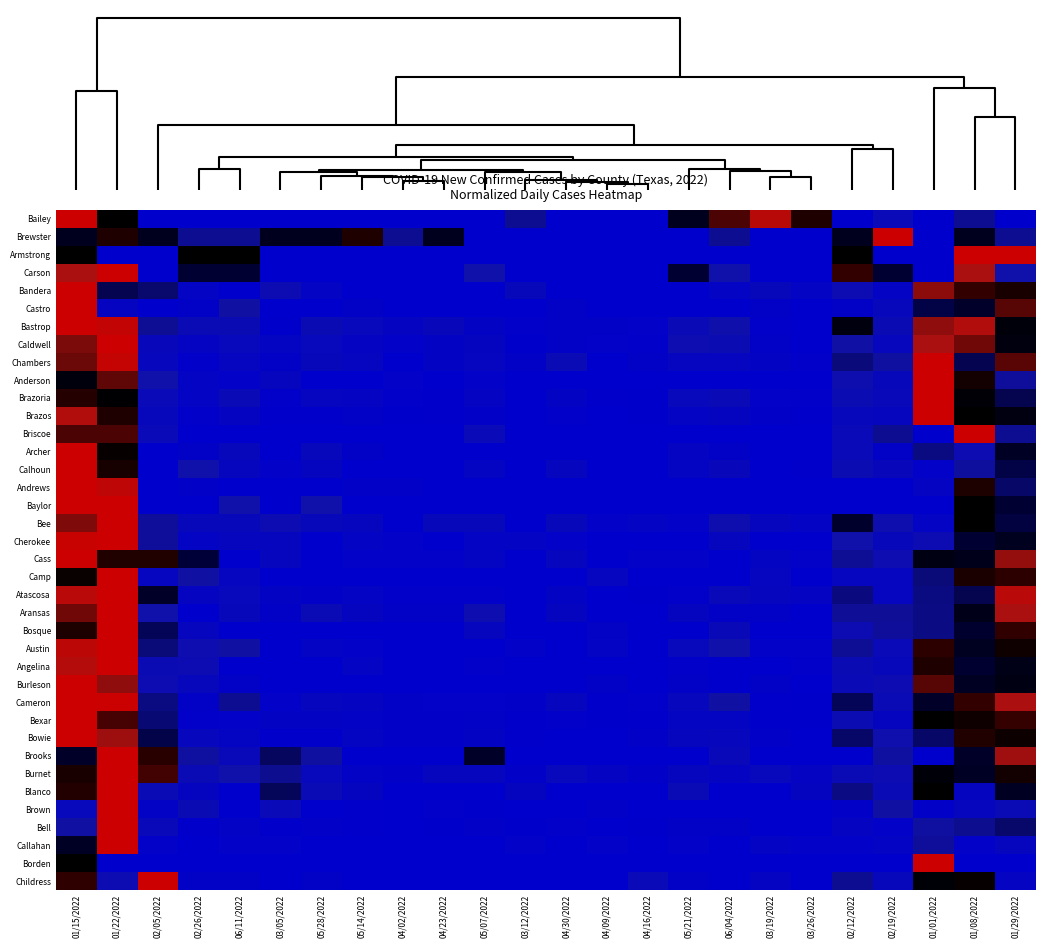

Reading left to right, transcribe all the data shown in this chart.

Bailey: 01/15/2022=1.0	01/22/2022=0.5	02/05/2022=0.0	02/26/2022=0.0	06/11/2022=0.0	03/05/2022=0.0	05/28/2022=0.0	05/14/2022=0.0	04/02/2022=0.0	04/23/2022=0.0	05/07/2022=0.0	03/12/2022=0.2	04/30/2022=0.0	04/09/2022=0.0	04/16/2022=0.0	05/21/2022=0.4	06/04/2022=0.7	03/19/2022=0.9	03/26/2022=0.6	02/12/2022=0.0	02/19/2022=0.1	01/01/2022=0.0	01/08/2022=0.2	01/29/2022=0.0
Brewster: 01/15/2022=0.4	01/22/2022=0.6	02/05/2022=0.4	02/26/2022=0.2	06/11/2022=0.2	03/05/2022=0.4	05/28/2022=0.4	05/14/2022=0.6	04/02/2022=0.2	04/23/2022=0.4	05/07/2022=0.0	03/12/2022=0.0	04/30/2022=0.0	04/09/2022=0.0	04/16/2022=0.0	05/21/2022=0.0	06/04/2022=0.2	03/19/2022=0.0	03/26/2022=0.0	02/12/2022=0.4	02/19/2022=1.0	01/01/2022=0.0	01/08/2022=0.4	01/29/2022=0.2
Armstrong: 01/15/2022=0.5	01/22/2022=0.0	02/05/2022=0.0	02/26/2022=0.5	06/11/2022=0.5	03/05/2022=0.0	05/28/2022=0.0	05/14/2022=0.0	04/02/2022=0.0	04/23/2022=0.0	05/07/2022=0.0	03/12/2022=0.0	04/30/2022=0.0	04/09/2022=0.0	04/16/2022=0.0	05/21/2022=0.0	06/04/2022=0.0	03/19/2022=0.0	03/26/2022=0.0	02/12/2022=0.5	02/19/2022=0.0	01/01/2022=0.0	01/08/2022=1.0	01/29/2022=1.0
Carson: 01/15/2022=0.8	01/22/2022=1.0	02/05/2022=0.0	02/26/2022=0.3	06/11/2022=0.3	03/05/2022=0.0	05/28/2022=0.0	05/14/2022=0.0	04/02/2022=0.0	04/23/2022=0.0	05/07/2022=0.2	03/12/2022=0.0	04/30/2022=0.0	04/09/2022=0.0	04/16/2022=0.0	05/21/2022=0.3	06/04/2022=0.2	03/19/2022=0.0	03/26/2022=0.0	02/12/2022=0.7	02/19/2022=0.3	01/01/2022=0.0	01/08/2022=0.8	01/29/2022=0.2
Bandera: 01/15/2022=1.0	01/22/2022=0.3	02/05/2022=0.2	02/26/2022=0.0	06/11/2022=0.0	03/05/2022=0.1	05/28/2022=0.0	05/14/2022=0.0	04/02/2022=0.0	04/23/2022=0.0	05/07/2022=0.0	03/12/2022=0.1	04/30/2022=0.0	04/09/2022=0.0	04/16/2022=0.0	05/21/2022=0.0	06/04/2022=0.0	03/19/2022=0.1	03/26/2022=0.0	02/12/2022=0.1	02/19/2022=0.0	01/01/2022=0.8	01/08/2022=0.7	01/29/2022=0.6
Castro: 01/15/2022=1.0	01/22/2022=0.1	02/05/2022=0.0	02/26/2022=0.0	06/11/2022=0.2	03/05/2022=0.0	05/28/2022=0.0	05/14/2022=0.0	04/02/2022=0.0	04/23/2022=0.0	05/07/2022=0.0	03/12/2022=0.0	04/30/2022=0.0	04/09/2022=0.0	04/16/2022=0.0	05/21/2022=0.0	06/04/2022=0.0	03/19/2022=0.0	03/26/2022=0.0	02/12/2022=0.0	02/19/2022=0.1	01/01/2022=0.3	01/08/2022=0.4	01/29/2022=0.7
Bastrop: 01/15/2022=1.0	01/22/2022=1.0	02/05/2022=0.2	02/26/2022=0.1	06/11/2022=0.1	03/05/2022=0.0	05/28/2022=0.1	05/14/2022=0.1	04/02/2022=0.1	04/23/2022=0.1	05/07/2022=0.0	03/12/2022=0.0	04/30/2022=0.0	04/09/2022=0.0	04/16/2022=0.0	05/21/2022=0.1	06/04/2022=0.2	03/19/2022=0.0	03/26/2022=0.0	02/12/2022=0.5	02/19/2022=0.1	01/01/2022=0.8	01/08/2022=0.9	01/29/2022=0.5
Caldwell: 01/15/2022=0.8	01/22/2022=1.0	02/05/2022=0.1	02/26/2022=0.1	06/11/2022=0.1	03/05/2022=0.0	05/28/2022=0.1	05/14/2022=0.1	04/02/2022=0.0	04/23/2022=0.0	05/07/2022=0.1	03/12/2022=0.0	04/30/2022=0.0	04/09/2022=0.0	04/16/2022=0.0	05/21/2022=0.1	06/04/2022=0.1	03/19/2022=0.0	03/26/2022=0.0	02/12/2022=0.2	02/19/2022=0.1	01/01/2022=0.8	01/08/2022=0.8	01/29/2022=0.4
Chambers: 01/15/2022=0.7	01/22/2022=1.0	02/05/2022=0.1	02/26/2022=0.0	06/11/2022=0.1	03/05/2022=0.0	05/28/2022=0.1	05/14/2022=0.1	04/02/2022=0.0	04/23/2022=0.0	05/07/2022=0.1	03/12/2022=0.0	04/30/2022=0.1	04/09/2022=0.0	04/16/2022=0.0	05/21/2022=0.1	06/04/2022=0.1	03/19/2022=0.0	03/26/2022=0.0	02/12/2022=0.2	02/19/2022=0.2	01/01/2022=1.0	01/08/2022=0.3	01/29/2022=0.7
Anderson: 01/15/2022=0.5	01/22/2022=0.7	02/05/2022=0.2	02/26/2022=0.0	06/11/2022=0.0	03/05/2022=0.1	05/28/2022=0.0	05/14/2022=0.0	04/02/2022=0.0	04/23/2022=0.0	05/07/2022=0.0	03/12/2022=0.0	04/30/2022=0.0	04/09/2022=0.0	04/16/2022=0.0	05/21/2022=0.0	06/04/2022=0.0	03/19/2022=0.0	03/26/2022=0.0	02/12/2022=0.1	02/19/2022=0.1	01/01/2022=1.0	01/08/2022=0.6	01/29/2022=0.2
Brazoria: 01/15/2022=0.6	01/22/2022=0.5	02/05/2022=0.1	02/26/2022=0.0	06/11/2022=0.1	03/05/2022=0.0	05/28/2022=0.1	05/14/2022=0.0	04/02/2022=0.0	04/23/2022=0.0	05/07/2022=0.0	03/12/2022=0.0	04/30/2022=0.0	04/09/2022=0.0	04/16/2022=0.0	05/21/2022=0.1	06/04/2022=0.1	03/19/2022=0.0	03/26/2022=0.0	02/12/2022=0.1	02/19/2022=0.1	01/01/2022=1.0	01/08/2022=0.5	01/29/2022=0.3
Brazos: 01/15/2022=0.9	01/22/2022=0.6	02/05/2022=0.1	02/26/2022=0.0	06/11/2022=0.1	03/05/2022=0.0	05/28/2022=0.0	05/14/2022=0.0	04/02/2022=0.0	04/23/2022=0.0	05/07/2022=0.0	03/12/2022=0.0	04/30/2022=0.0	04/09/2022=0.0	04/16/2022=0.0	05/21/2022=0.0	06/04/2022=0.1	03/19/2022=0.0	03/26/2022=0.0	02/12/2022=0.1	02/19/2022=0.1	01/01/2022=1.0	01/08/2022=0.5	01/29/2022=0.4
Briscoe: 01/15/2022=0.7	01/22/2022=0.7	02/05/2022=0.1	02/26/2022=0.0	06/11/2022=0.0	03/05/2022=0.0	05/28/2022=0.0	05/14/2022=0.0	04/02/2022=0.0	04/23/2022=0.0	05/07/2022=0.1	03/12/2022=0.0	04/30/2022=0.0	04/09/2022=0.0	04/16/2022=0.0	05/21/2022=0.0	06/04/2022=0.0	03/19/2022=0.0	03/26/2022=0.0	02/12/2022=0.1	02/19/2022=0.2	01/01/2022=0.0	01/08/2022=1.0	01/29/2022=0.2
Archer: 01/15/2022=1.0	01/22/2022=0.5	02/05/2022=0.0	02/26/2022=0.0	06/11/2022=0.1	03/05/2022=0.0	05/28/2022=0.1	05/14/2022=0.0	04/02/2022=0.0	04/23/2022=0.0	05/07/2022=0.0	03/12/2022=0.0	04/30/2022=0.0	04/09/2022=0.0	04/16/2022=0.0	05/21/2022=0.1	06/04/2022=0.0	03/19/2022=0.0	03/26/2022=0.0	02/12/2022=0.1	02/19/2022=0.0	01/01/2022=0.2	01/08/2022=0.1	01/29/2022=0.4
Calhoun: 01/15/2022=1.0	01/22/2022=0.6	02/05/2022=0.0	02/26/2022=0.2	06/11/2022=0.1	03/05/2022=0.0	05/28/2022=0.1	05/14/2022=0.0	04/02/2022=0.0	04/23/2022=0.0	05/07/2022=0.0	03/12/2022=0.0	04/30/2022=0.1	04/09/2022=0.0	04/16/2022=0.0	05/21/2022=0.0	06/04/2022=0.1	03/19/2022=0.0	03/26/2022=0.0	02/12/2022=0.1	02/19/2022=0.1	01/01/2022=0.0	01/08/2022=0.2	01/29/2022=0.3
Andrews: 01/15/2022=1.0	01/22/2022=0.9	02/05/2022=0.0	02/26/2022=0.0	06/11/2022=0.0	03/05/2022=0.0	05/28/2022=0.0	05/14/2022=0.0	04/02/2022=0.0	04/23/2022=0.0	05/07/2022=0.0	03/12/2022=0.0	04/30/2022=0.0	04/09/2022=0.0	04/16/2022=0.0	05/21/2022=0.0	06/04/2022=0.0	03/19/2022=0.0	03/26/2022=0.0	02/12/2022=0.0	02/19/2022=0.0	01/01/2022=0.0	01/08/2022=0.6	01/29/2022=0.3
Baylor: 01/15/2022=1.0	01/22/2022=1.0	02/05/2022=0.0	02/26/2022=0.0	06/11/2022=0.2	03/05/2022=0.0	05/28/2022=0.2	05/14/2022=0.0	04/02/2022=0.0	04/23/2022=0.0	05/07/2022=0.0	03/12/2022=0.0	04/30/2022=0.0	04/09/2022=0.0	04/16/2022=0.0	05/21/2022=0.0	06/04/2022=0.0	03/19/2022=0.0	03/26/2022=0.0	02/12/2022=0.0	02/19/2022=0.0	01/01/2022=0.0	01/08/2022=0.5	01/29/2022=0.3
Bee: 01/15/2022=0.8	01/22/2022=1.0	02/05/2022=0.2	02/26/2022=0.1	06/11/2022=0.1	03/05/2022=0.1	05/28/2022=0.1	05/14/2022=0.1	04/02/2022=0.0	04/23/2022=0.1	05/07/2022=0.1	03/12/2022=0.0	04/30/2022=0.1	04/09/2022=0.0	04/16/2022=0.0	05/21/2022=0.0	06/04/2022=0.1	03/19/2022=0.1	03/26/2022=0.0	02/12/2022=0.4	02/19/2022=0.1	01/01/2022=0.0	01/08/2022=0.5	01/29/2022=0.3
Cherokee: 01/15/2022=1.0	01/22/2022=1.0	02/05/2022=0.2	02/26/2022=0.0	06/11/2022=0.1	03/05/2022=0.1	05/28/2022=0.0	05/14/2022=0.0	04/02/2022=0.0	04/23/2022=0.0	05/07/2022=0.0	03/12/2022=0.0	04/30/2022=0.0	04/09/2022=0.0	04/16/2022=0.0	05/21/2022=0.0	06/04/2022=0.1	03/19/2022=0.0	03/26/2022=0.0	02/12/2022=0.2	02/19/2022=0.1	01/01/2022=0.1	01/08/2022=0.3	01/29/2022=0.4
Cass: 01/15/2022=1.0	01/22/2022=0.6	02/05/2022=0.6	02/26/2022=0.3	06/11/2022=0.0	03/05/2022=0.1	05/28/2022=0.0	05/14/2022=0.0	04/02/2022=0.0	04/23/2022=0.0	05/07/2022=0.0	03/12/2022=0.0	04/30/2022=0.1	04/09/2022=0.0	04/16/2022=0.0	05/21/2022=0.0	06/04/2022=0.0	03/19/2022=0.0	03/26/2022=0.0	02/12/2022=0.2	02/19/2022=0.1	01/01/2022=0.4	01/08/2022=0.4	01/29/2022=0.8
Camp: 01/15/2022=0.5	01/22/2022=1.0	02/05/2022=0.1	02/26/2022=0.2	06/11/2022=0.1	03/05/2022=0.0	05/28/2022=0.0	05/14/2022=0.0	04/02/2022=0.0	04/23/2022=0.0	05/07/2022=0.0	03/12/2022=0.0	04/30/2022=0.0	04/09/2022=0.1	04/16/2022=0.0	05/21/2022=0.0	06/04/2022=0.0	03/19/2022=0.1	03/26/2022=0.0	02/12/2022=0.1	02/19/2022=0.1	01/01/2022=0.2	01/08/2022=0.6	01/29/2022=0.6
Atascosa: 01/15/2022=0.9	01/22/2022=1.0	02/05/2022=0.4	02/26/2022=0.1	06/11/2022=0.1	03/05/2022=0.0	05/28/2022=0.0	05/14/2022=0.0	04/02/2022=0.0	04/23/2022=0.0	05/07/2022=0.0	03/12/2022=0.0	04/30/2022=0.0	04/09/2022=0.0	04/16/2022=0.0	05/21/2022=0.0	06/04/2022=0.1	03/19/2022=0.1	03/26/2022=0.0	02/12/2022=0.2	02/19/2022=0.1	01/01/2022=0.2	01/08/2022=0.3	01/29/2022=0.9
Aransas: 01/15/2022=0.8	01/22/2022=1.0	02/05/2022=0.2	02/26/2022=0.0	06/11/2022=0.1	03/05/2022=0.0	05/28/2022=0.1	05/14/2022=0.1	04/02/2022=0.0	04/23/2022=0.0	05/07/2022=0.1	03/12/2022=0.0	04/30/2022=0.1	04/09/2022=0.0	04/16/2022=0.0	05/21/2022=0.1	06/04/2022=0.0	03/19/2022=0.0	03/26/2022=0.0	02/12/2022=0.2	02/19/2022=0.2	01/01/2022=0.2	01/08/2022=0.4	01/29/2022=0.8
Bosque: 01/15/2022=0.6	01/22/2022=1.0	02/05/2022=0.3	02/26/2022=0.1	06/11/2022=0.0	03/05/2022=0.0	05/28/2022=0.0	05/14/2022=0.0	04/02/2022=0.0	04/23/2022=0.0	05/07/2022=0.1	03/12/2022=0.0	04/30/2022=0.0	04/09/2022=0.0	04/16/2022=0.0	05/21/2022=0.0	06/04/2022=0.1	03/19/2022=0.0	03/26/2022=0.0	02/12/2022=0.1	02/19/2022=0.2	01/01/2022=0.2	01/08/2022=0.3	01/29/2022=0.7
Austin: 01/15/2022=0.9	01/22/2022=1.0	02/05/2022=0.2	02/26/2022=0.1	06/11/2022=0.2	03/05/2022=0.0	05/28/2022=0.0	05/14/2022=0.0	04/02/2022=0.0	04/23/2022=0.0	05/07/2022=0.0	03/12/2022=0.0	04/30/2022=0.0	04/09/2022=0.0	04/16/2022=0.0	05/21/2022=0.1	06/04/2022=0.2	03/19/2022=0.0	03/26/2022=0.0	02/12/2022=0.2	02/19/2022=0.1	01/01/2022=0.6	01/08/2022=0.4	01/29/2022=0.5
Angelina: 01/15/2022=0.9	01/22/2022=1.0	02/05/2022=0.1	02/26/2022=0.1	06/11/2022=0.0	03/05/2022=0.0	05/28/2022=0.0	05/14/2022=0.0	04/02/2022=0.0	04/23/2022=0.0	05/07/2022=0.0	03/12/2022=0.0	04/30/2022=0.0	04/09/2022=0.0	04/16/2022=0.0	05/21/2022=0.0	06/04/2022=0.0	03/19/2022=0.0	03/26/2022=0.0	02/12/2022=0.1	02/19/2022=0.1	01/01/2022=0.6	01/08/2022=0.3	01/29/2022=0.4
Burleson: 01/15/2022=1.0	01/22/2022=0.8	02/05/2022=0.1	02/26/2022=0.1	06/11/2022=0.0	03/05/2022=0.0	05/28/2022=0.0	05/14/2022=0.0	04/02/2022=0.0	04/23/2022=0.0	05/07/2022=0.0	03/12/2022=0.0	04/30/2022=0.0	04/09/2022=0.0	04/16/2022=0.0	05/21/2022=0.0	06/04/2022=0.0	03/19/2022=0.0	03/26/2022=0.0	02/12/2022=0.1	02/19/2022=0.1	01/01/2022=0.7	01/08/2022=0.4	01/29/2022=0.4
Cameron: 01/15/2022=1.0	01/22/2022=1.0	02/05/2022=0.2	02/26/2022=0.0	06/11/2022=0.2	03/05/2022=0.0	05/28/2022=0.1	05/14/2022=0.1	04/02/2022=0.0	04/23/2022=0.0	05/07/2022=0.0	03/12/2022=0.0	04/30/2022=0.1	04/09/2022=0.0	04/16/2022=0.0	05/21/2022=0.1	06/04/2022=0.2	03/19/2022=0.0	03/26/2022=0.0	02/12/2022=0.3	02/19/2022=0.1	01/01/2022=0.4	01/08/2022=0.7	01/29/2022=0.8
Bexar: 01/15/2022=1.0	01/22/2022=0.7	02/05/2022=0.2	02/26/2022=0.0	06/11/2022=0.0	03/05/2022=0.0	05/28/2022=0.0	05/14/2022=0.0	04/02/2022=0.0	04/23/2022=0.0	05/07/2022=0.0	03/12/2022=0.0	04/30/2022=0.0	04/09/2022=0.0	04/16/2022=0.0	05/21/2022=0.0	06/04/2022=0.0	03/19/2022=0.0	03/26/2022=0.0	02/12/2022=0.1	02/19/2022=0.1	01/01/2022=0.5	01/08/2022=0.5	01/29/2022=0.7
Bowie: 01/15/2022=1.0	01/22/2022=0.8	02/05/2022=0.3	02/26/2022=0.1	06/11/2022=0.0	03/05/2022=0.0	05/28/2022=0.0	05/14/2022=0.0	04/02/2022=0.0	04/23/2022=0.0	05/07/2022=0.0	03/12/2022=0.0	04/30/2022=0.0	04/09/2022=0.0	04/16/2022=0.0	05/21/2022=0.1	06/04/2022=0.1	03/19/2022=0.0	03/26/2022=0.0	02/12/2022=0.3	02/19/2022=0.2	01/01/2022=0.3	01/08/2022=0.6	01/29/2022=0.5
Brooks: 01/15/2022=0.4	01/22/2022=1.0	02/05/2022=0.6	02/26/2022=0.2	06/11/2022=0.1	03/05/2022=0.3	05/28/2022=0.2	05/14/2022=0.0	04/02/2022=0.0	04/23/2022=0.0	05/07/2022=0.4	03/12/2022=0.0	04/30/2022=0.0	04/09/2022=0.0	04/16/2022=0.0	05/21/2022=0.0	06/04/2022=0.1	03/19/2022=0.0	03/26/2022=0.0	02/12/2022=0.0	02/19/2022=0.2	01/01/2022=0.0	01/08/2022=0.4	01/29/2022=0.8
Burnet: 01/15/2022=0.6	01/22/2022=1.0	02/05/2022=0.7	02/26/2022=0.1	06/11/2022=0.2	03/05/2022=0.2	05/28/2022=0.1	05/14/2022=0.0	04/02/2022=0.0	04/23/2022=0.1	05/07/2022=0.1	03/12/2022=0.0	04/30/2022=0.1	04/09/2022=0.0	04/16/2022=0.0	05/21/2022=0.1	06/04/2022=0.0	03/19/2022=0.1	03/26/2022=0.0	02/12/2022=0.1	02/19/2022=0.1	01/01/2022=0.5	01/08/2022=0.4	01/29/2022=0.6
Blanco: 01/15/2022=0.6	01/22/2022=1.0	02/05/2022=0.1	02/26/2022=0.1	06/11/2022=0.0	03/05/2022=0.3	05/28/2022=0.1	05/14/2022=0.1	04/02/2022=0.0	04/23/2022=0.0	05/07/2022=0.0	03/12/2022=0.1	04/30/2022=0.0	04/09/2022=0.0	04/16/2022=0.0	05/21/2022=0.1	06/04/2022=0.0	03/19/2022=0.0	03/26/2022=0.1	02/12/2022=0.2	02/19/2022=0.1	01/01/2022=0.5	01/08/2022=0.1	01/29/2022=0.4
Brown: 01/15/2022=0.1	01/22/2022=1.0	02/05/2022=0.0	02/26/2022=0.1	06/11/2022=0.0	03/05/2022=0.1	05/28/2022=0.0	05/14/2022=0.0	04/02/2022=0.0	04/23/2022=0.0	05/07/2022=0.0	03/12/2022=0.0	04/30/2022=0.0	04/09/2022=0.0	04/16/2022=0.0	05/21/2022=0.0	06/04/2022=0.0	03/19/2022=0.0	03/26/2022=0.0	02/12/2022=0.0	02/19/2022=0.2	01/01/2022=0.0	01/08/2022=0.1	01/29/2022=0.1
Bell: 01/15/2022=0.2	01/22/2022=1.0	02/05/2022=0.1	02/26/2022=0.0	06/11/2022=0.0	03/05/2022=0.0	05/28/2022=0.0	05/14/2022=0.0	04/02/2022=0.0	04/23/2022=0.0	05/07/2022=0.0	03/12/2022=0.0	04/30/2022=0.0	04/09/2022=0.0	04/16/2022=0.0	05/21/2022=0.0	06/04/2022=0.0	03/19/2022=0.0	03/26/2022=0.0	02/12/2022=0.1	02/19/2022=0.0	01/01/2022=0.2	01/08/2022=0.2	01/29/2022=0.3
Callahan: 01/15/2022=0.4	01/22/2022=1.0	02/05/2022=0.0	02/26/2022=0.0	06/11/2022=0.0	03/05/2022=0.0	05/28/2022=0.0	05/14/2022=0.0	04/02/2022=0.0	04/23/2022=0.0	05/07/2022=0.0	03/12/2022=0.0	04/30/2022=0.0	04/09/2022=0.0	04/16/2022=0.0	05/21/2022=0.0	06/04/2022=0.0	03/19/2022=0.0	03/26/2022=0.0	02/12/2022=0.0	02/19/2022=0.0	01/01/2022=0.2	01/08/2022=0.0	01/29/2022=0.1
Borden: 01/15/2022=0.5	01/22/2022=0.0	02/05/2022=0.0	02/26/2022=0.0	06/11/2022=0.0	03/05/2022=0.0	05/28/2022=0.0	05/14/2022=0.0	04/02/2022=0.0	04/23/2022=0.0	05/07/2022=0.0	03/12/2022=0.0	04/30/2022=0.0	04/09/2022=0.0	04/16/2022=0.0	05/21/2022=0.0	06/04/2022=0.0	03/19/2022=0.0	03/26/2022=0.0	02/12/2022=0.0	02/19/2022=0.0	01/01/2022=1.0	01/08/2022=0.0	01/29/2022=0.0
Childress: 01/15/2022=0.7	01/22/2022=0.1	02/05/2022=1.0	02/26/2022=0.0	06/11/2022=0.0	03/05/2022=0.0	05/28/2022=0.0	05/14/2022=0.0	04/02/2022=0.0	04/23/2022=0.0	05/07/2022=0.0	03/12/2022=0.0	04/30/2022=0.0	04/09/2022=0.0	04/16/2022=0.1	05/21/2022=0.0	06/04/2022=0.0	03/19/2022=0.1	03/26/2022=0.0	02/12/2022=0.2	02/19/2022=0.1	01/01/2022=0.5	01/08/2022=0.5	01/29/2022=0.1